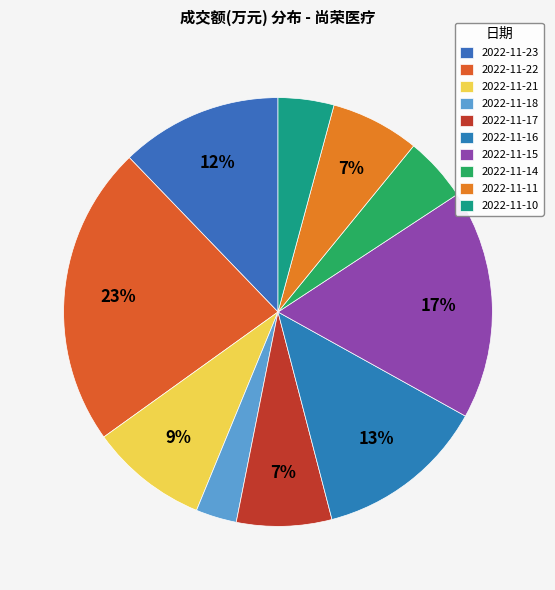

Which category has the smallest portion of the pie?

2022-11-18